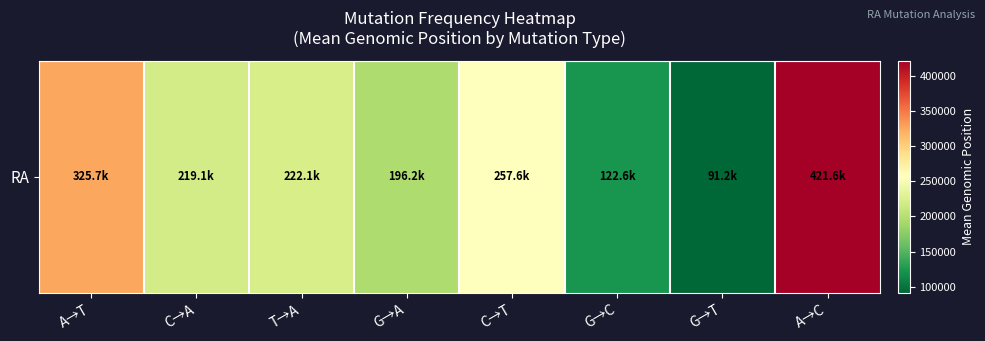

What is the average value?

232005.3